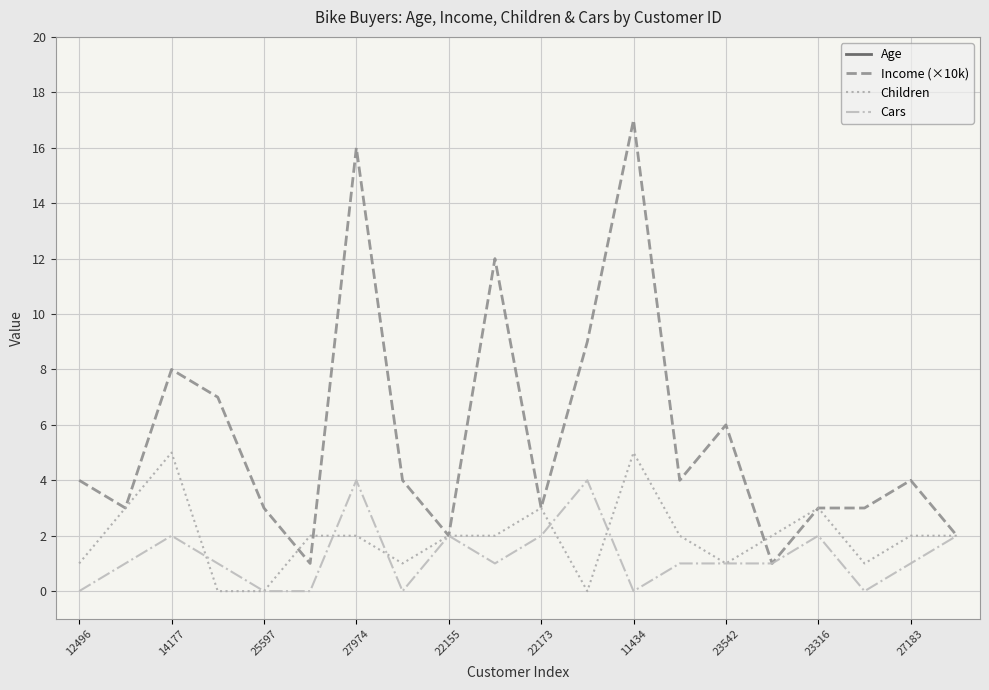

Which series has the widest spread of values?

Age